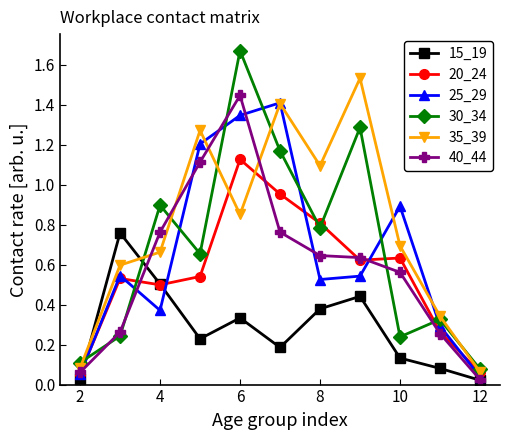

How many intersections are there between 30_34 and 25_29?

8